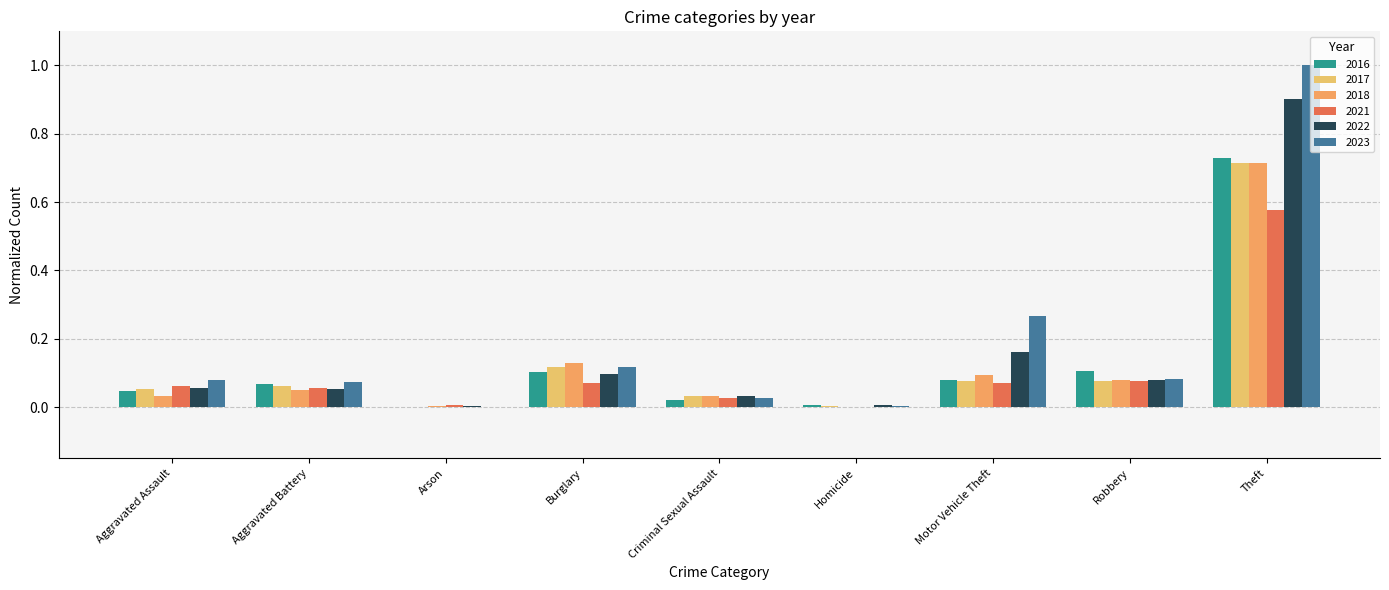

At which category is the sum across all series the highest?

Theft